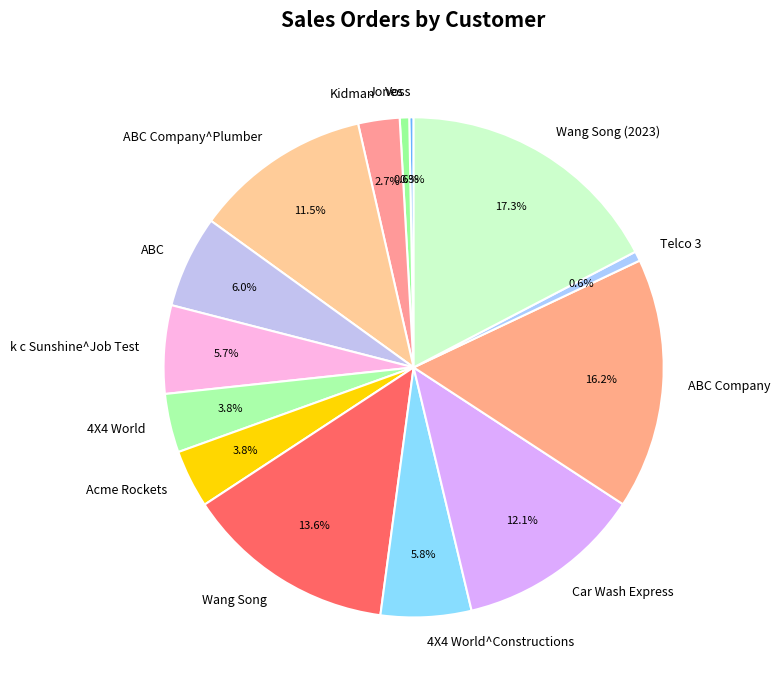

What is the total percentage of 4X4 World^Constructions and ABC?

11.8%